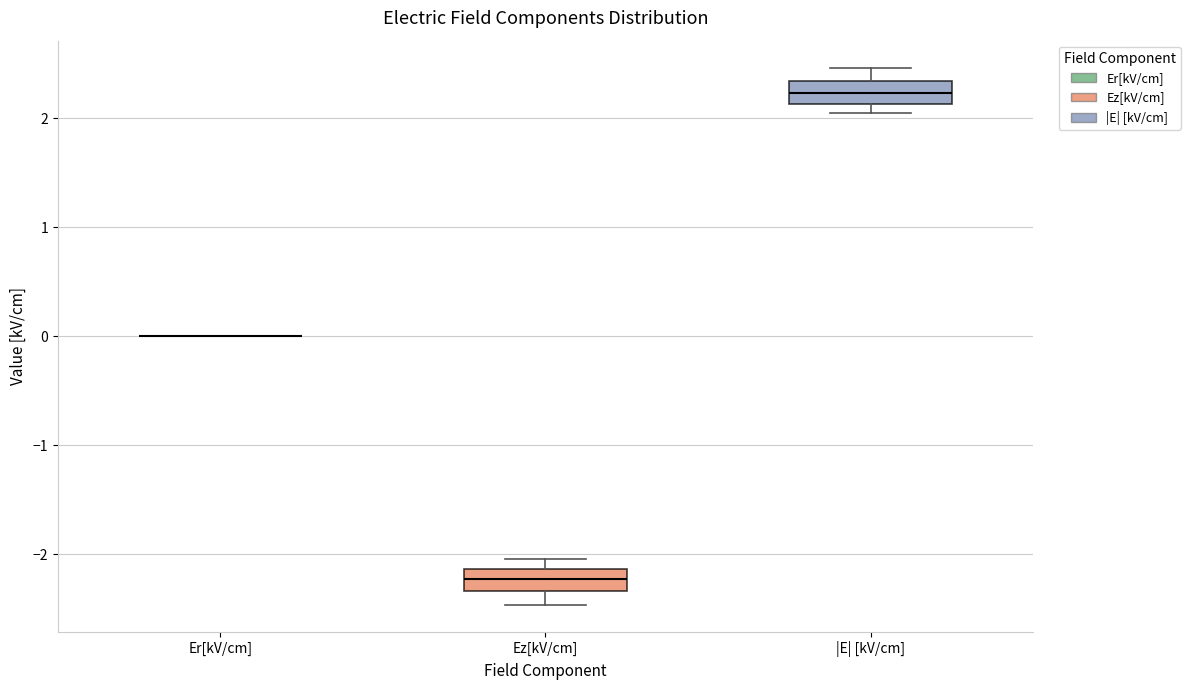

Where is the upper edge of the box for Ez[kV/cm] on the y-axis? The values are not printed on the chart, so give them approximately, as read against the axis.

-2.1